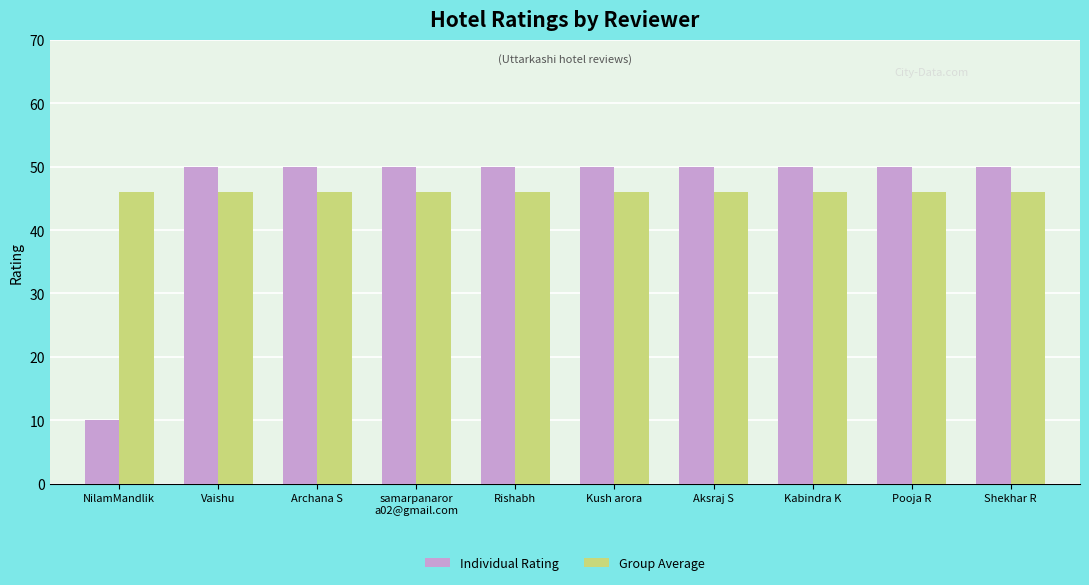

Reading left to right, extract all data points from this chart.

Individual Rating: NilamMandlik=10	Vaishu=50	Archana S=50	samarpanaror
a02@gmail.com=50	Rishabh=50	Kush arora=50	Aksraj S=50	Kabindra K=50	Pooja R=50	Shekhar R=50
Group Average: NilamMandlik=46	Vaishu=46	Archana S=46	samarpanaror
a02@gmail.com=46	Rishabh=46	Kush arora=46	Aksraj S=46	Kabindra K=46	Pooja R=46	Shekhar R=46